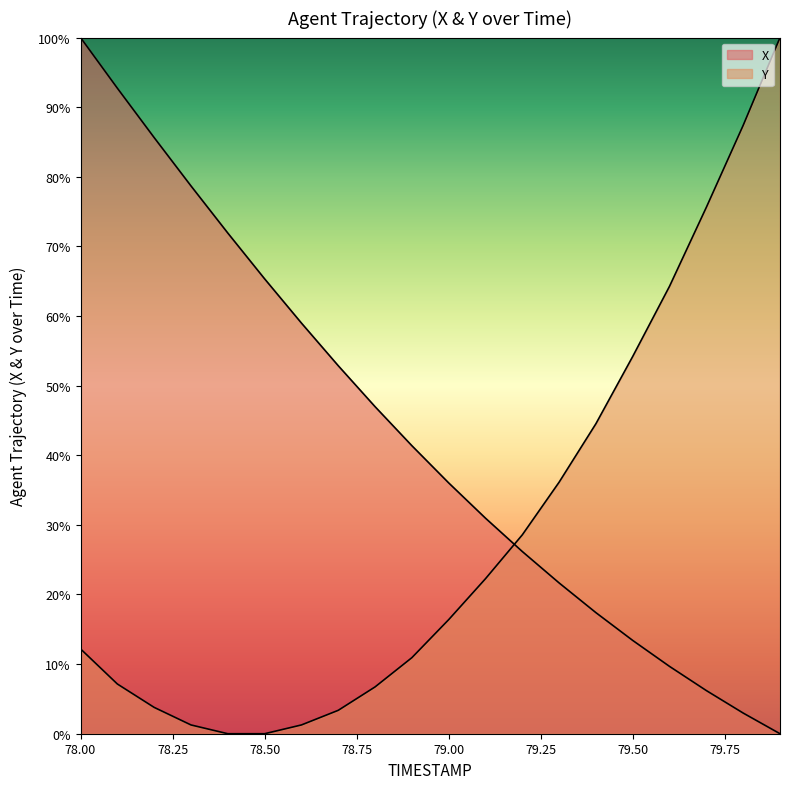

List the labels in order of X value, largest first.

78.0, 78.1, 78.2, 78.3, 78.4, 78.5, 78.6, 78.7, 78.8, 78.9, 79.0, 79.1, 79.2, 79.3, 79.4, 79.5, 79.6, 79.7, 79.8, 79.9